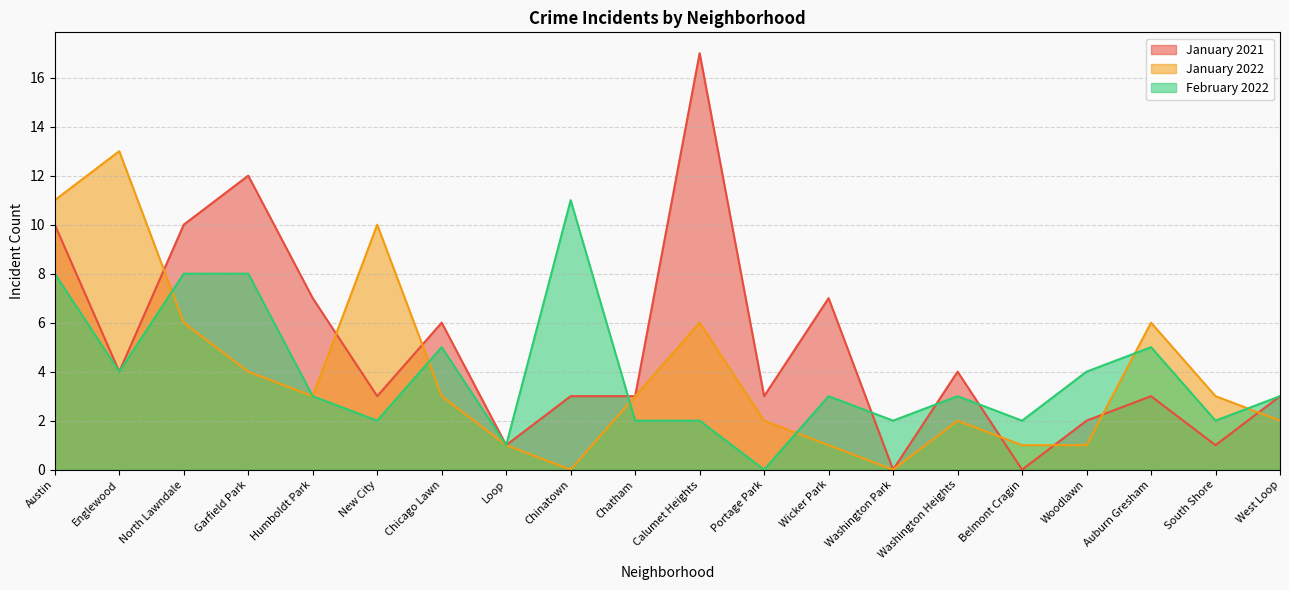

How many lines are shown in the chart?

3